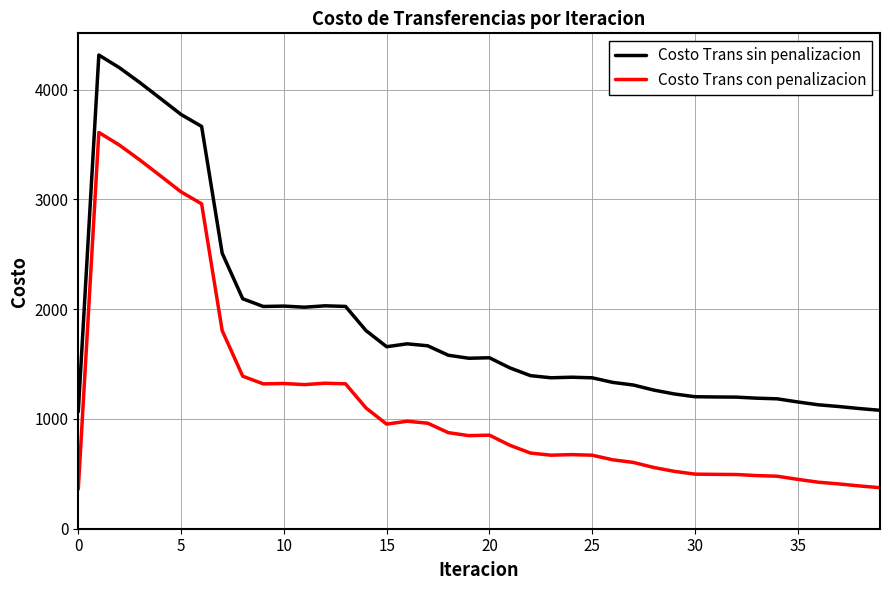

True or false: Costo Trans con penalizacion and Costo Trans sin penalizacion cross at least once.

False